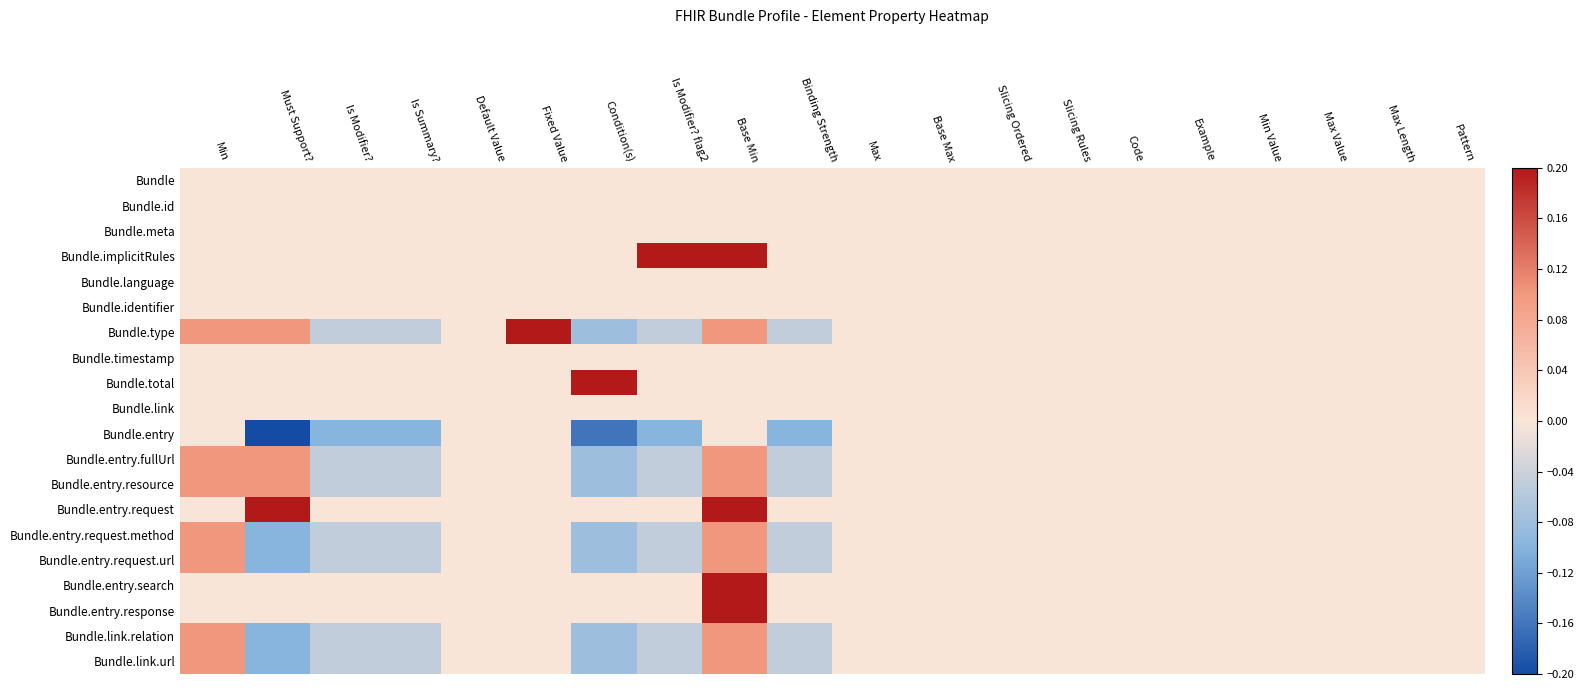

Reading right to left, what are all the values shown in this chart?

Bundle: Pattern=0.0	Max Length=0.0	Max Value=0.0	Min Value=0.0	Example=0.0	Code=0.0	Slicing Rules=0.0	Slicing Ordered=0.0	Base Max=0.0	Max=0.0	Binding Strength=0.0	Base Min=0.0	Is Modifier? flag2=0.0	Condition(s)=0.0	Fixed Value=0.0	Default Value=0.0	Is Summary?=0.0	Is Modifier?=0.0	Must Support?=0.0	Min=0.0
Bundle.id: Pattern=0.0	Max Length=0.0	Max Value=0.0	Min Value=0.0	Example=0.0	Code=0.0	Slicing Rules=0.0	Slicing Ordered=0.0	Base Max=0.0	Max=0.0	Binding Strength=0.0	Base Min=0.0	Is Modifier? flag2=0.0	Condition(s)=0.0	Fixed Value=0.0	Default Value=0.0	Is Summary?=0.0	Is Modifier?=0.0	Must Support?=0.0	Min=0.0
Bundle.meta: Pattern=0.0	Max Length=0.0	Max Value=0.0	Min Value=0.0	Example=0.0	Code=0.0	Slicing Rules=0.0	Slicing Ordered=0.0	Base Max=0.0	Max=0.0	Binding Strength=0.0	Base Min=0.0	Is Modifier? flag2=0.0	Condition(s)=0.0	Fixed Value=0.0	Default Value=0.0	Is Summary?=0.0	Is Modifier?=0.0	Must Support?=0.0	Min=0.0
Bundle.implicitRules: Pattern=0.0	Max Length=0.0	Max Value=0.0	Min Value=0.0	Example=0.0	Code=0.0	Slicing Rules=0.0	Slicing Ordered=0.0	Base Max=0.0	Max=0.0	Binding Strength=0.0	Base Min=0.2	Is Modifier? flag2=0.2	Condition(s)=0.0	Fixed Value=0.0	Default Value=0.0	Is Summary?=0.0	Is Modifier?=0.0	Must Support?=0.0	Min=0.0
Bundle.language: Pattern=0.0	Max Length=0.0	Max Value=0.0	Min Value=0.0	Example=0.0	Code=0.0	Slicing Rules=0.0	Slicing Ordered=0.0	Base Max=0.0	Max=0.0	Binding Strength=0.0	Base Min=0.0	Is Modifier? flag2=0.0	Condition(s)=0.0	Fixed Value=0.0	Default Value=0.0	Is Summary?=0.0	Is Modifier?=0.0	Must Support?=0.0	Min=0.0
Bundle.identifier: Pattern=0.0	Max Length=0.0	Max Value=0.0	Min Value=0.0	Example=0.0	Code=0.0	Slicing Rules=0.0	Slicing Ordered=0.0	Base Max=0.0	Max=0.0	Binding Strength=0.0	Base Min=0.0	Is Modifier? flag2=0.0	Condition(s)=0.0	Fixed Value=0.0	Default Value=0.0	Is Summary?=0.0	Is Modifier?=0.0	Must Support?=0.0	Min=0.0
Bundle.type: Pattern=0.0	Max Length=0.0	Max Value=0.0	Min Value=0.0	Example=0.0	Code=0.0	Slicing Rules=0.0	Slicing Ordered=0.0	Base Max=0.0	Max=0.0	Binding Strength=-0.1	Base Min=0.1	Is Modifier? flag2=-0.1	Condition(s)=-0.1	Fixed Value=0.2	Default Value=0.0	Is Summary?=-0.1	Is Modifier?=-0.1	Must Support?=0.1	Min=0.1
Bundle.timestamp: Pattern=0.0	Max Length=0.0	Max Value=0.0	Min Value=0.0	Example=0.0	Code=0.0	Slicing Rules=0.0	Slicing Ordered=0.0	Base Max=0.0	Max=0.0	Binding Strength=0.0	Base Min=0.0	Is Modifier? flag2=0.0	Condition(s)=0.0	Fixed Value=0.0	Default Value=0.0	Is Summary?=0.0	Is Modifier?=0.0	Must Support?=0.0	Min=0.0
Bundle.total: Pattern=0.0	Max Length=0.0	Max Value=0.0	Min Value=0.0	Example=0.0	Code=0.0	Slicing Rules=0.0	Slicing Ordered=0.0	Base Max=0.0	Max=0.0	Binding Strength=0.0	Base Min=0.0	Is Modifier? flag2=0.0	Condition(s)=0.2	Fixed Value=0.0	Default Value=0.0	Is Summary?=0.0	Is Modifier?=0.0	Must Support?=0.0	Min=0.0
Bundle.link: Pattern=0.0	Max Length=0.0	Max Value=0.0	Min Value=0.0	Example=0.0	Code=0.0	Slicing Rules=0.0	Slicing Ordered=0.0	Base Max=0.0	Max=0.0	Binding Strength=0.0	Base Min=0.0	Is Modifier? flag2=0.0	Condition(s)=0.0	Fixed Value=0.0	Default Value=0.0	Is Summary?=0.0	Is Modifier?=0.0	Must Support?=0.0	Min=0.0
Bundle.entry: Pattern=0.0	Max Length=0.0	Max Value=0.0	Min Value=0.0	Example=0.0	Code=0.0	Slicing Rules=0.0	Slicing Ordered=0.0	Base Max=0.0	Max=0.0	Binding Strength=-0.1	Base Min=0.0	Is Modifier? flag2=-0.1	Condition(s)=-0.2	Fixed Value=0.0	Default Value=0.0	Is Summary?=-0.1	Is Modifier?=-0.1	Must Support?=-0.2	Min=0.0
Bundle.entry.fullUrl: Pattern=0.0	Max Length=0.0	Max Value=0.0	Min Value=0.0	Example=0.0	Code=0.0	Slicing Rules=0.0	Slicing Ordered=0.0	Base Max=0.0	Max=0.0	Binding Strength=-0.1	Base Min=0.1	Is Modifier? flag2=-0.1	Condition(s)=-0.1	Fixed Value=0.0	Default Value=0.0	Is Summary?=-0.1	Is Modifier?=-0.1	Must Support?=0.1	Min=0.1
Bundle.entry.resource: Pattern=0.0	Max Length=0.0	Max Value=0.0	Min Value=0.0	Example=0.0	Code=0.0	Slicing Rules=0.0	Slicing Ordered=0.0	Base Max=0.0	Max=0.0	Binding Strength=-0.1	Base Min=0.1	Is Modifier? flag2=-0.1	Condition(s)=-0.1	Fixed Value=0.0	Default Value=0.0	Is Summary?=-0.1	Is Modifier?=-0.1	Must Support?=0.1	Min=0.1
Bundle.entry.request: Pattern=0.0	Max Length=0.0	Max Value=0.0	Min Value=0.0	Example=0.0	Code=0.0	Slicing Rules=0.0	Slicing Ordered=0.0	Base Max=0.0	Max=0.0	Binding Strength=0.0	Base Min=0.2	Is Modifier? flag2=0.0	Condition(s)=0.0	Fixed Value=0.0	Default Value=0.0	Is Summary?=0.0	Is Modifier?=0.0	Must Support?=0.2	Min=0.0
Bundle.entry.request.method: Pattern=0.0	Max Length=0.0	Max Value=0.0	Min Value=0.0	Example=0.0	Code=0.0	Slicing Rules=0.0	Slicing Ordered=0.0	Base Max=0.0	Max=0.0	Binding Strength=-0.1	Base Min=0.1	Is Modifier? flag2=-0.1	Condition(s)=-0.1	Fixed Value=0.0	Default Value=0.0	Is Summary?=-0.1	Is Modifier?=-0.1	Must Support?=-0.1	Min=0.1
Bundle.entry.request.url: Pattern=0.0	Max Length=0.0	Max Value=0.0	Min Value=0.0	Example=0.0	Code=0.0	Slicing Rules=0.0	Slicing Ordered=0.0	Base Max=0.0	Max=0.0	Binding Strength=-0.1	Base Min=0.1	Is Modifier? flag2=-0.1	Condition(s)=-0.1	Fixed Value=0.0	Default Value=0.0	Is Summary?=-0.1	Is Modifier?=-0.1	Must Support?=-0.1	Min=0.1
Bundle.entry.search: Pattern=0.0	Max Length=0.0	Max Value=0.0	Min Value=0.0	Example=0.0	Code=0.0	Slicing Rules=0.0	Slicing Ordered=0.0	Base Max=0.0	Max=0.0	Binding Strength=0.0	Base Min=0.2	Is Modifier? flag2=0.0	Condition(s)=0.0	Fixed Value=0.0	Default Value=0.0	Is Summary?=0.0	Is Modifier?=0.0	Must Support?=0.0	Min=0.0
Bundle.entry.response: Pattern=0.0	Max Length=0.0	Max Value=0.0	Min Value=0.0	Example=0.0	Code=0.0	Slicing Rules=0.0	Slicing Ordered=0.0	Base Max=0.0	Max=0.0	Binding Strength=0.0	Base Min=0.2	Is Modifier? flag2=0.0	Condition(s)=0.0	Fixed Value=0.0	Default Value=0.0	Is Summary?=0.0	Is Modifier?=0.0	Must Support?=0.0	Min=0.0
Bundle.link.relation: Pattern=0.0	Max Length=0.0	Max Value=0.0	Min Value=0.0	Example=0.0	Code=0.0	Slicing Rules=0.0	Slicing Ordered=0.0	Base Max=0.0	Max=0.0	Binding Strength=-0.1	Base Min=0.1	Is Modifier? flag2=-0.1	Condition(s)=-0.1	Fixed Value=0.0	Default Value=0.0	Is Summary?=-0.1	Is Modifier?=-0.1	Must Support?=-0.1	Min=0.1
Bundle.link.url: Pattern=0.0	Max Length=0.0	Max Value=0.0	Min Value=0.0	Example=0.0	Code=0.0	Slicing Rules=0.0	Slicing Ordered=0.0	Base Max=0.0	Max=0.0	Binding Strength=-0.1	Base Min=0.1	Is Modifier? flag2=-0.1	Condition(s)=-0.1	Fixed Value=0.0	Default Value=0.0	Is Summary?=-0.1	Is Modifier?=-0.1	Must Support?=-0.1	Min=0.1